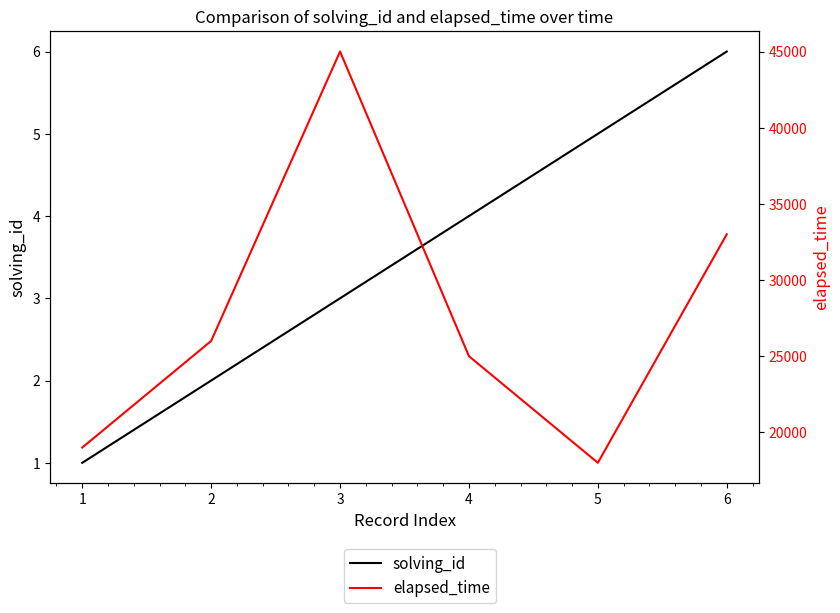

How many solving_id values are between 2 and 5?

4